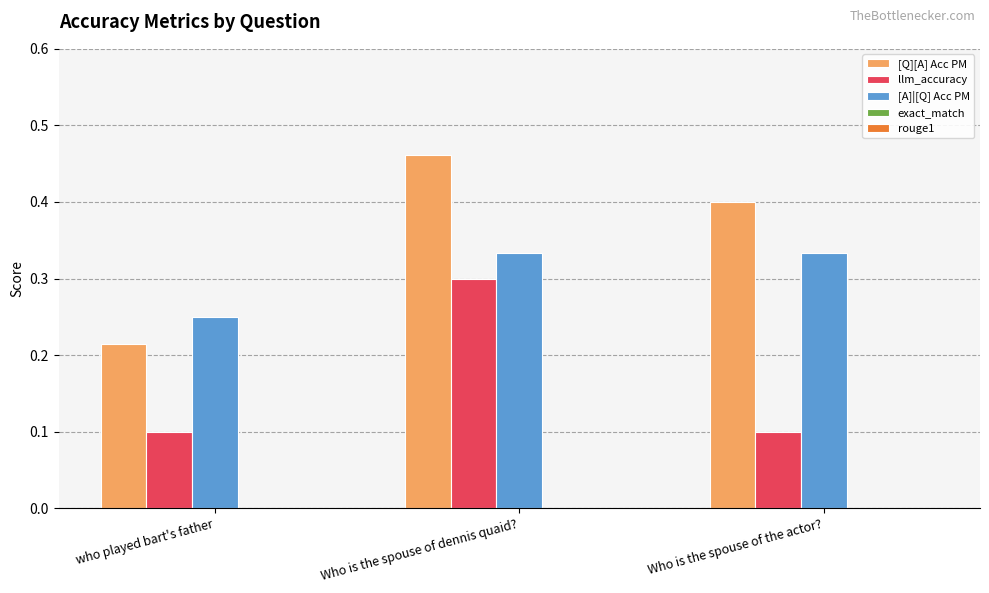

Which series has the largest total across all categories?

[Q][A] Acc PM